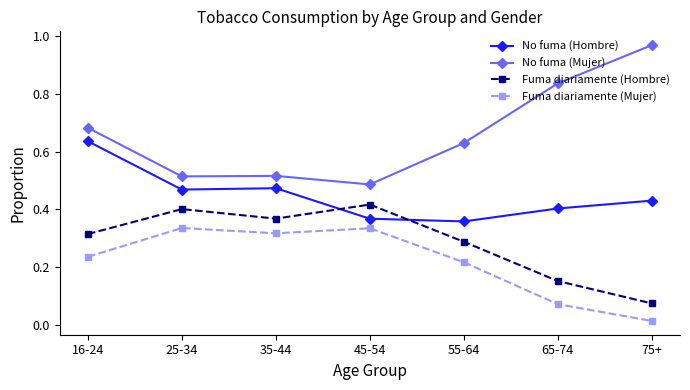

What is the label of the 5th point from the left?

55-64